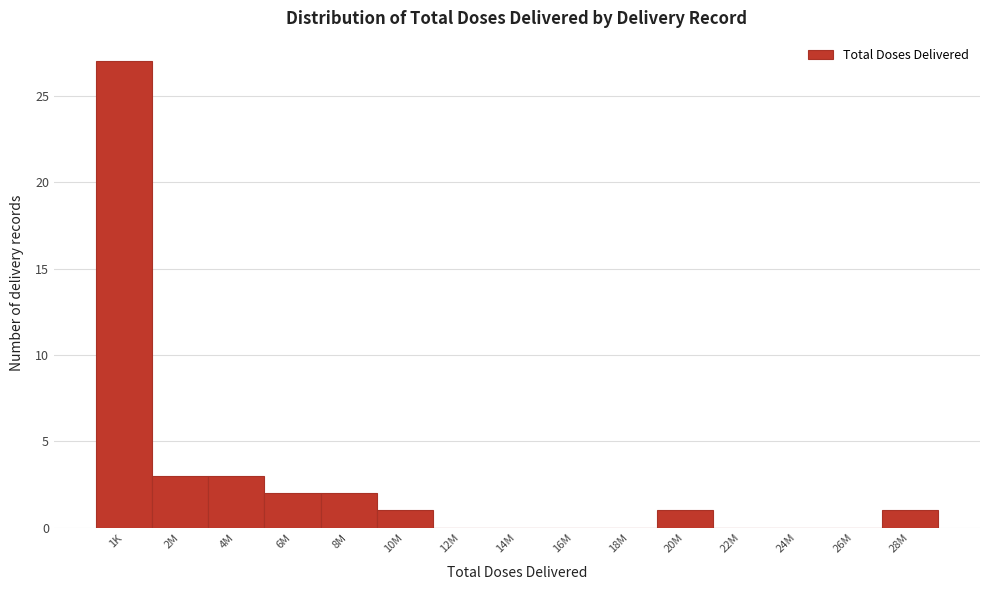

Reading left to right, transcribe all the data shown in this chart.

1K=27	2M=3	4M=3	6M=2	8M=2	10M=1	12M=0	14M=0	16M=0	18M=0	20M=1	22M=0	24M=0	26M=0	28M=1